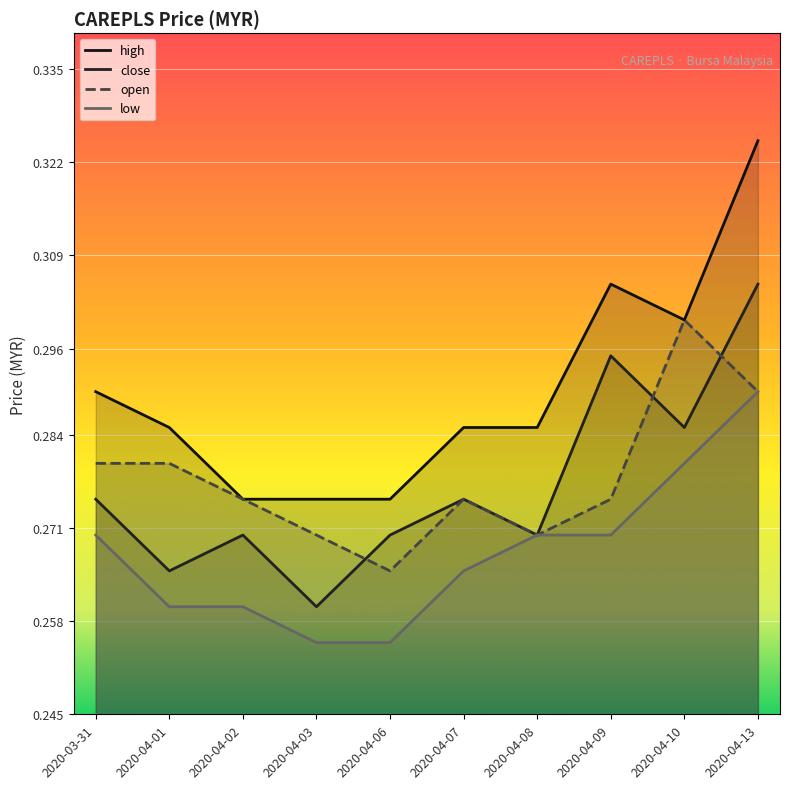

Rank the categories by close value from highest to lowest.

2020-04-13, 2020-04-09, 2020-04-10, 2020-03-31, 2020-04-07, 2020-04-02, 2020-04-06, 2020-04-08, 2020-04-01, 2020-04-03